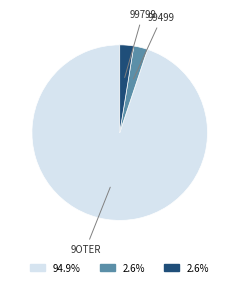

Is 99499 the majority of the pie?

No